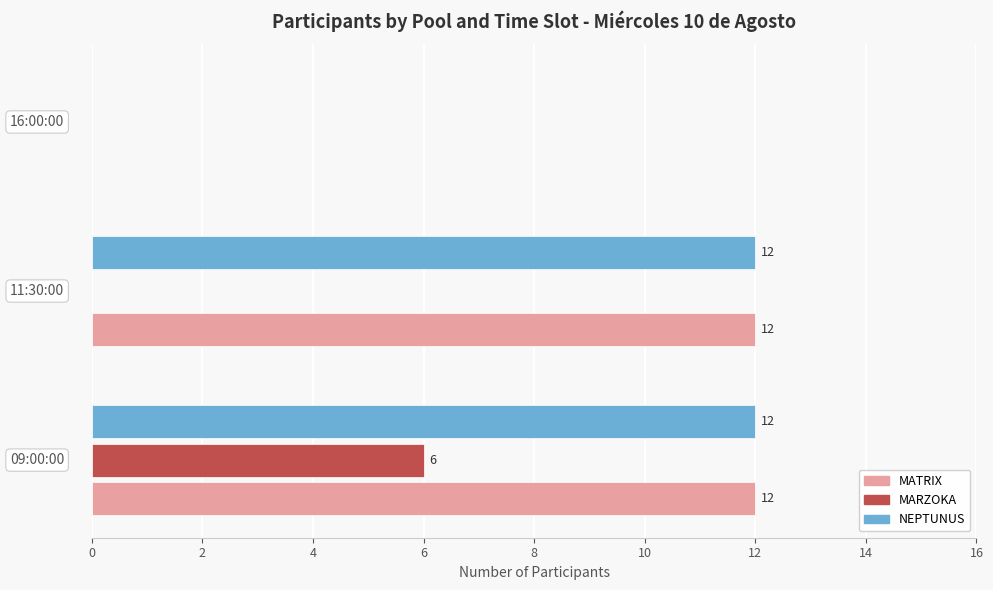

What is the greatest value displayed?

12